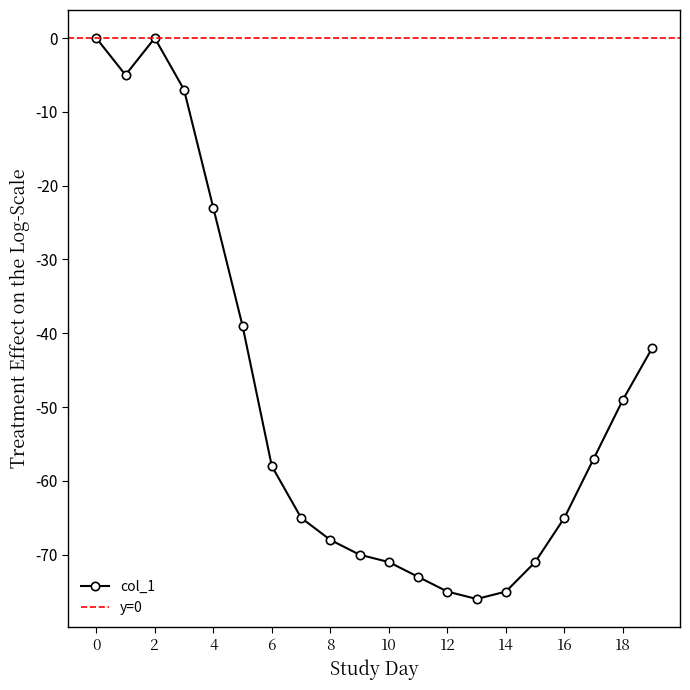

Rank the categories by value from highest to lowest.

0, 2, 1, 3, 4, 5, 19, 18, 17, 6, 7, 16, 8, 9, 10, 15, 11, 12, 14, 13